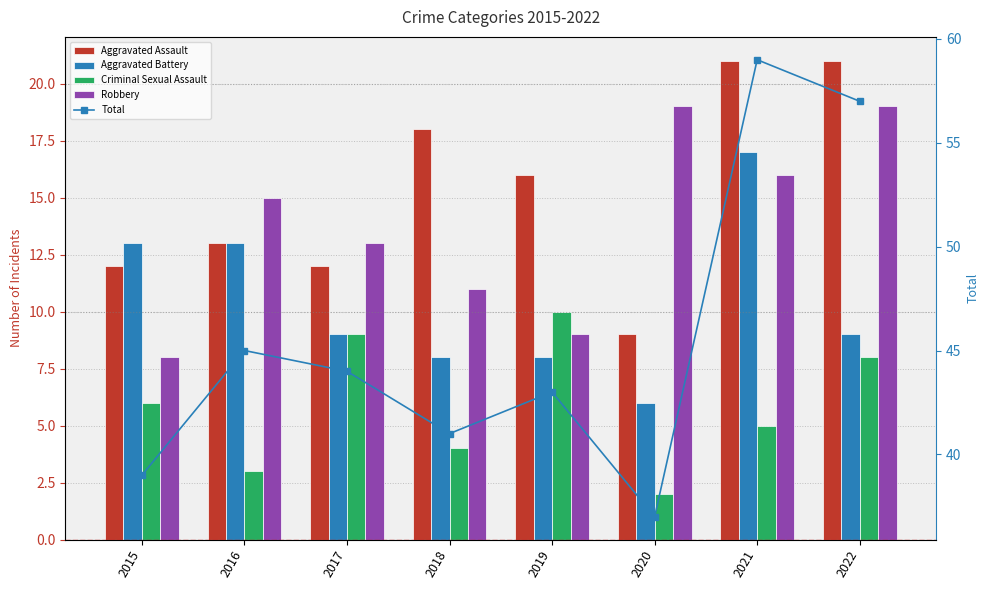

List the labels in order of Aggravated Assault value, smallest first.

2020, 2015, 2017, 2016, 2019, 2018, 2021, 2022